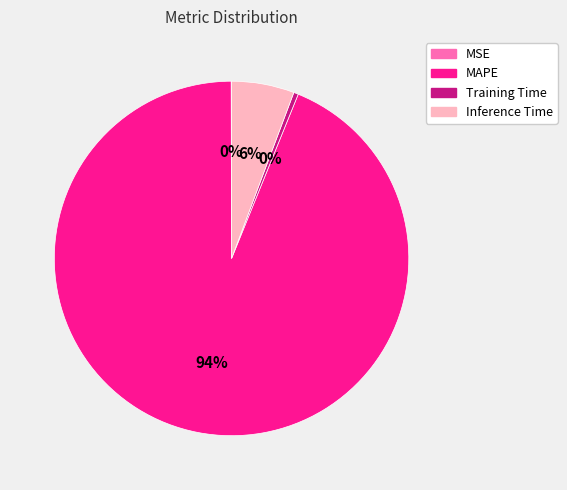

Is there a majority slice in this chart?

Yes